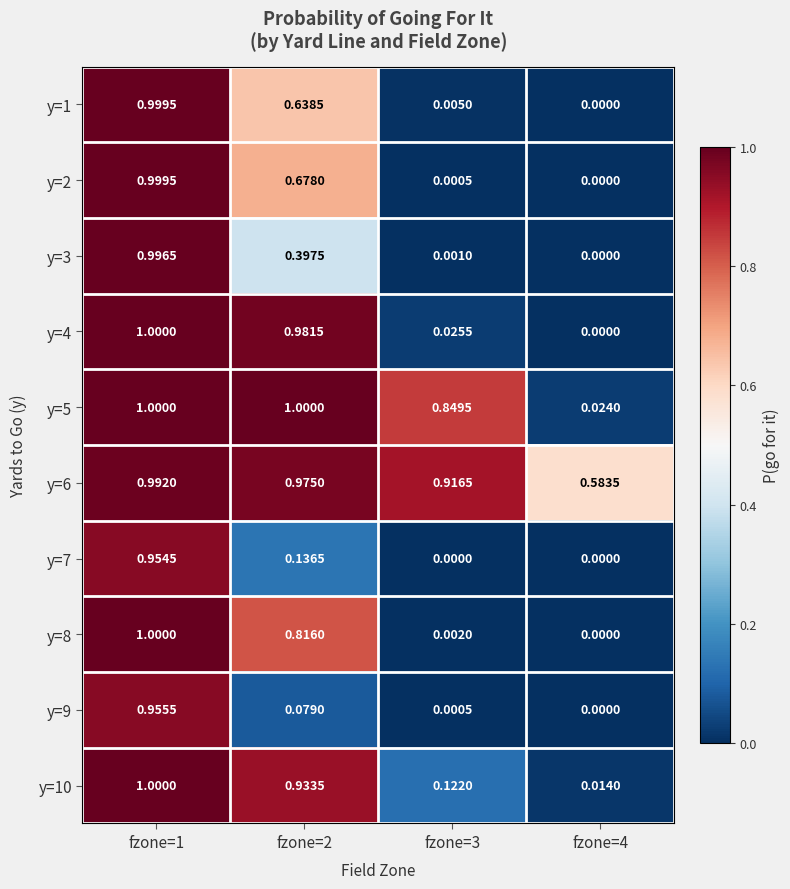

Is the value of y=9 at fzone=2 greater than the value of y=2 at fzone=3?

Yes